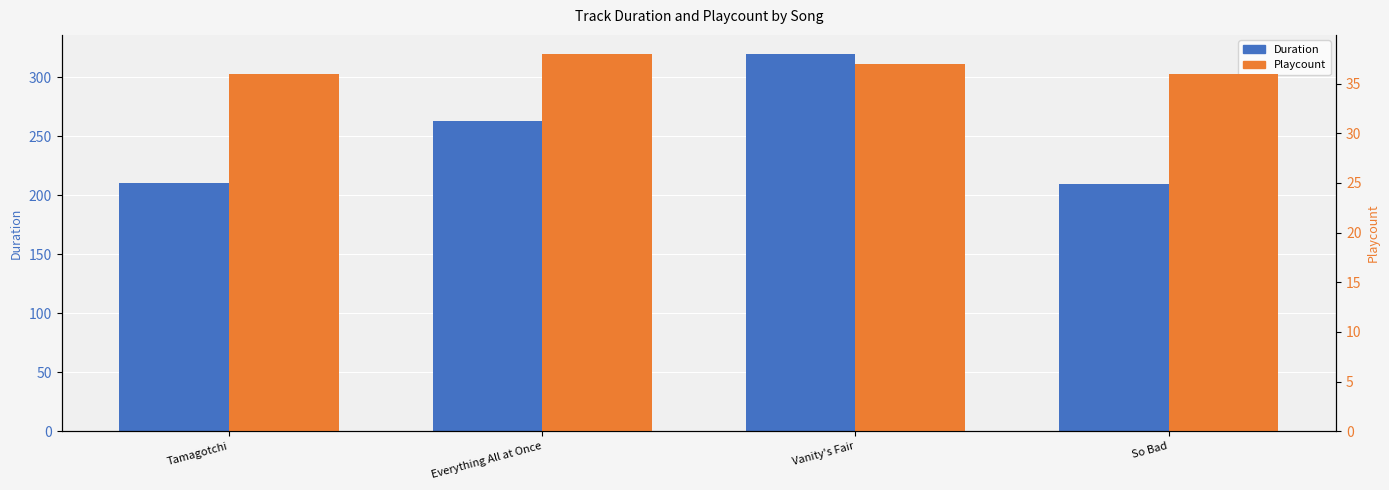

What is the label of the 3rd bar from the right?

Everything All at Once